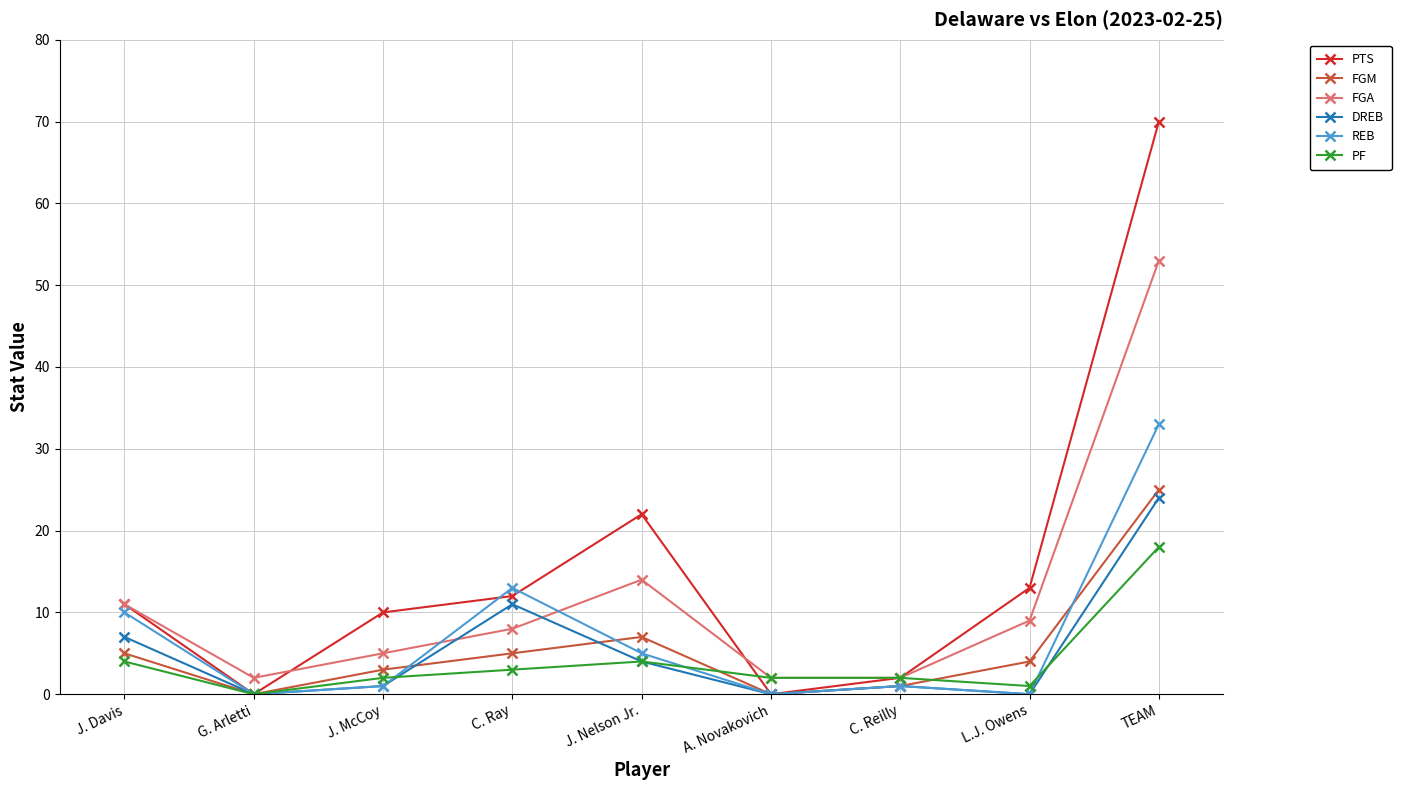

What is the spread (max minus min) of values at J. McCoy?

9